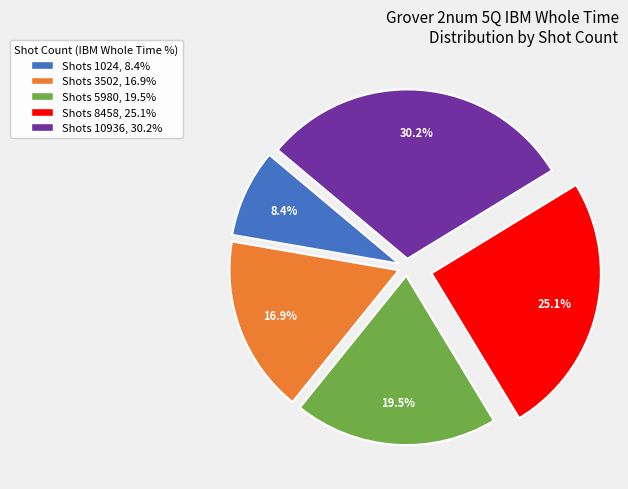

Which category has the biggest portion of the pie?

Shots 10936, 30.2%